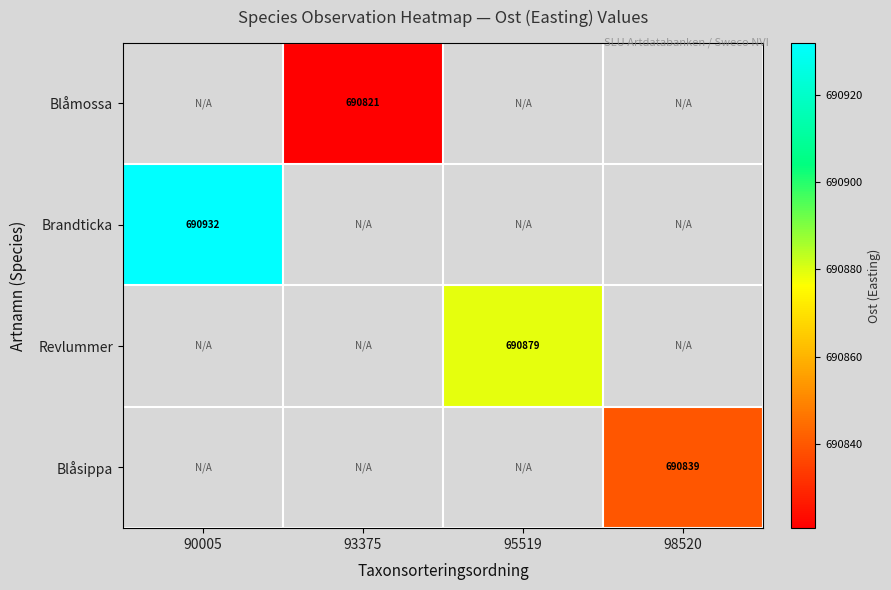

List the labels in order of Revlummer value, largest first.

90005, 93375, 95519, 98520